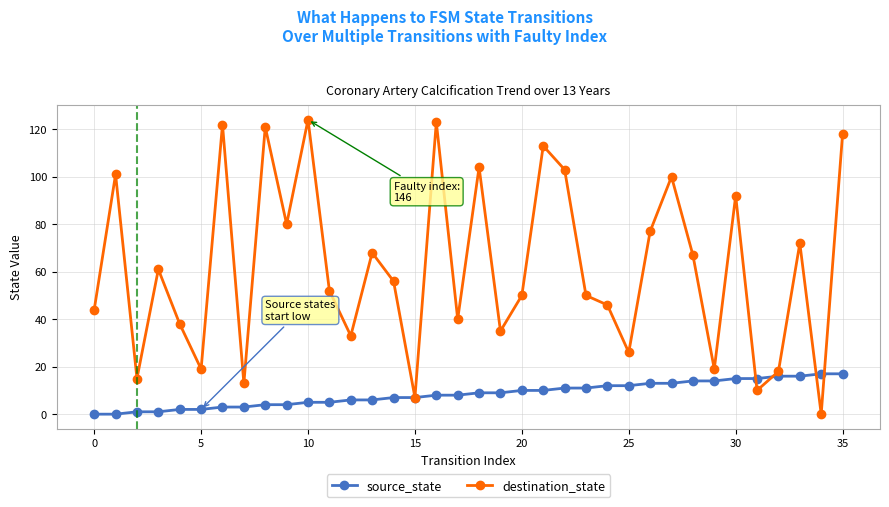

List the series in order of their peak value, highest first.

destination_state, source_state